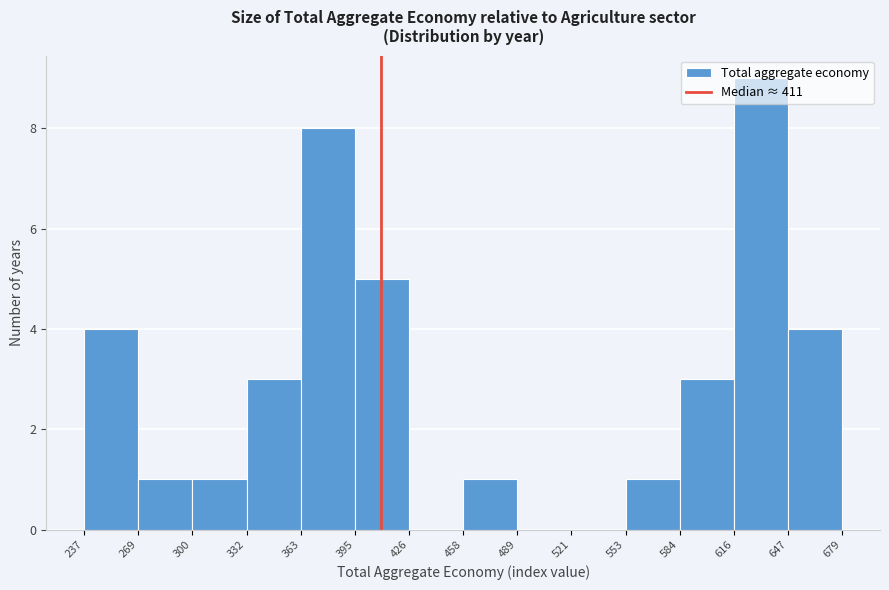

Which range on the x-axis has the tallest bar?

616 to 647